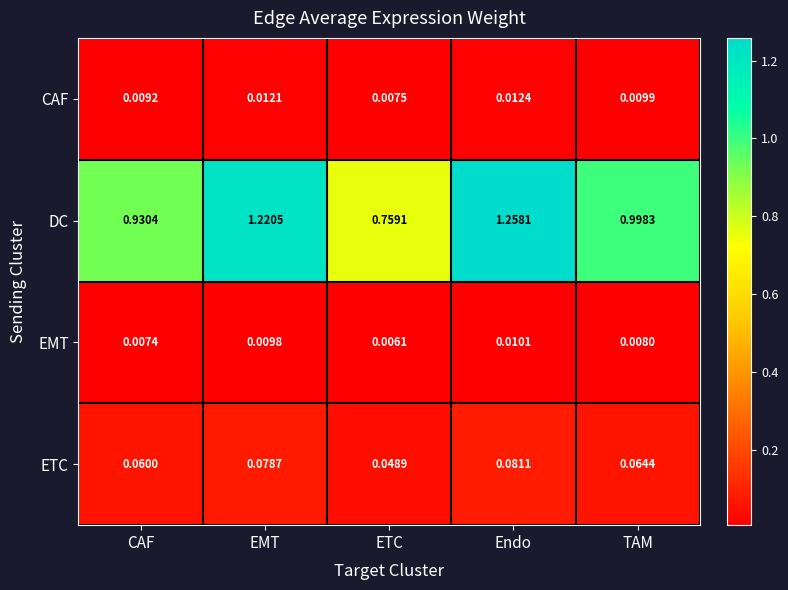

Where is CAF nearest to the value 0?

ETC